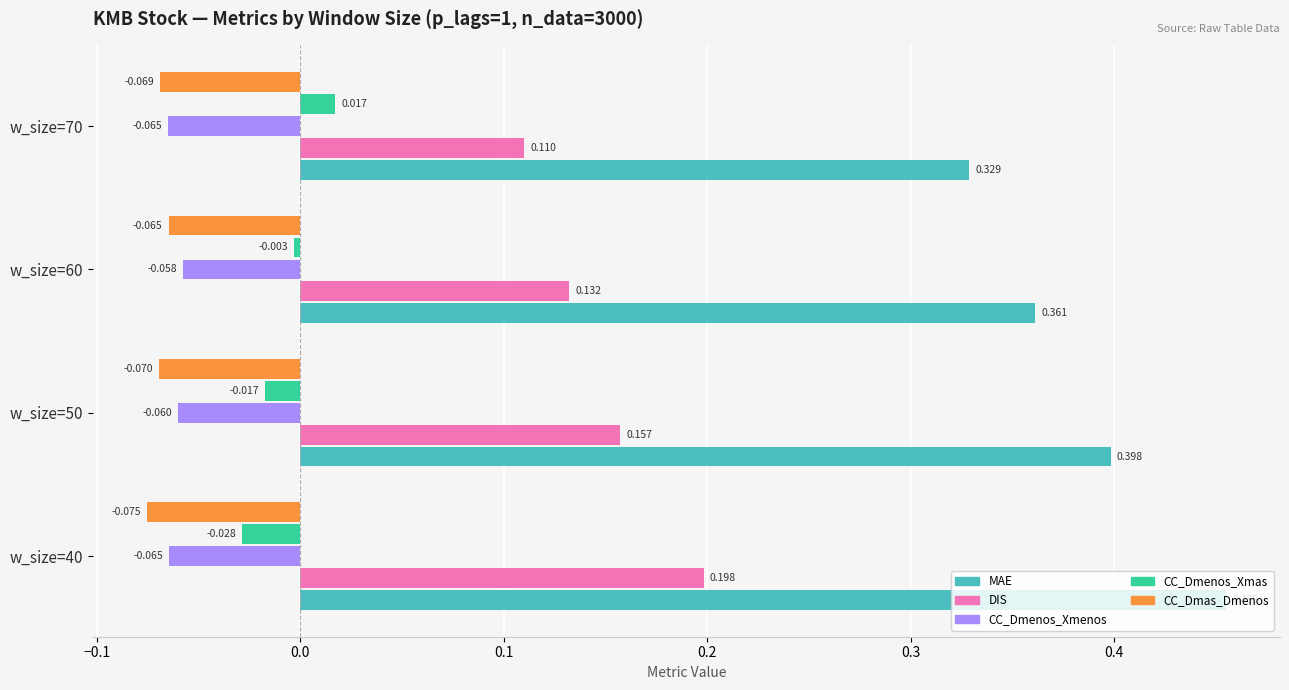

Rank the series by their maximum value, from highest to lowest.

MAE, DIS, CC_Dmenos_Xmas, CC_Dmenos_Xmenos, CC_Dmas_Dmenos